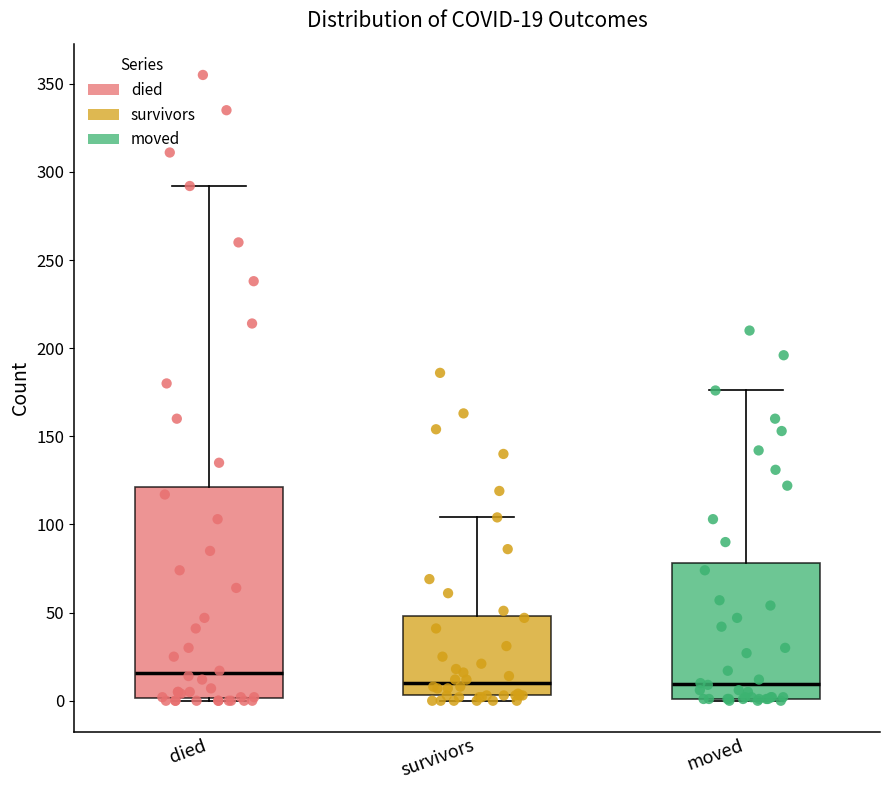

Which box is the tallest, from its lower edge to its upper edge?

died